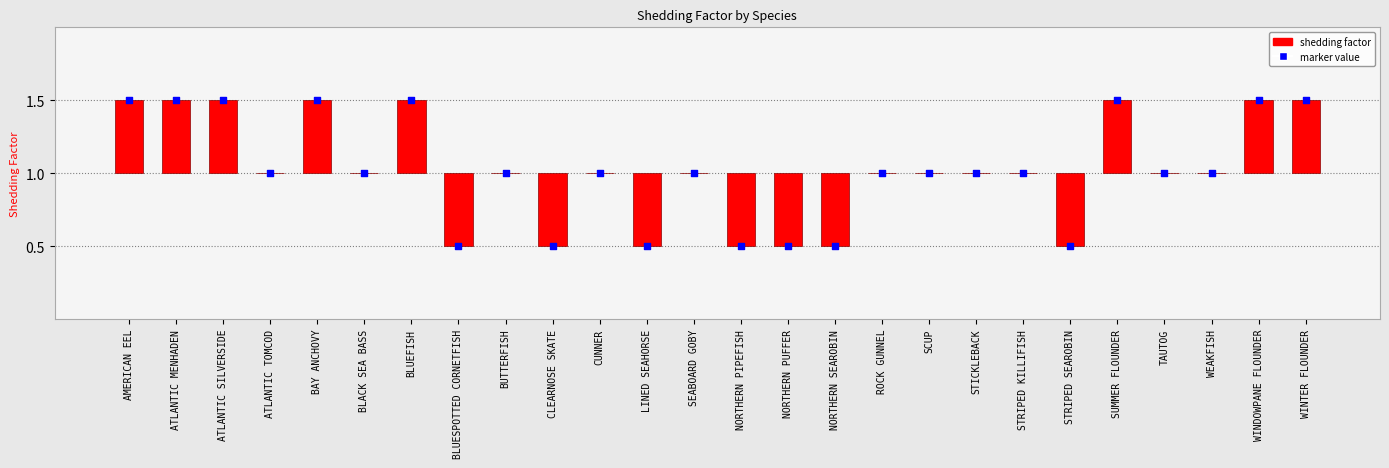

Between BLUESPOTTED CORNETFISH and NORTHERN PIPEFISH, which is larger?

BLUESPOTTED CORNETFISH